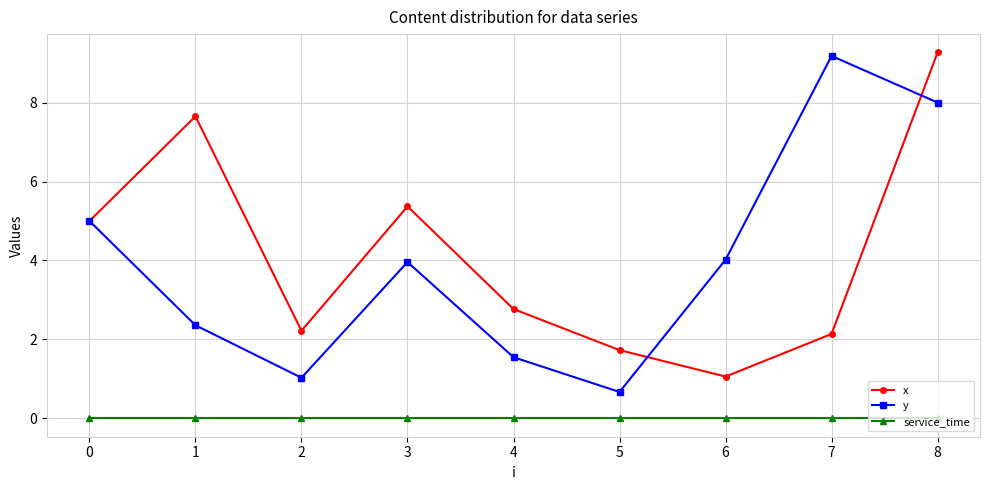

True or false: service_time and y intersect in this chart.

False